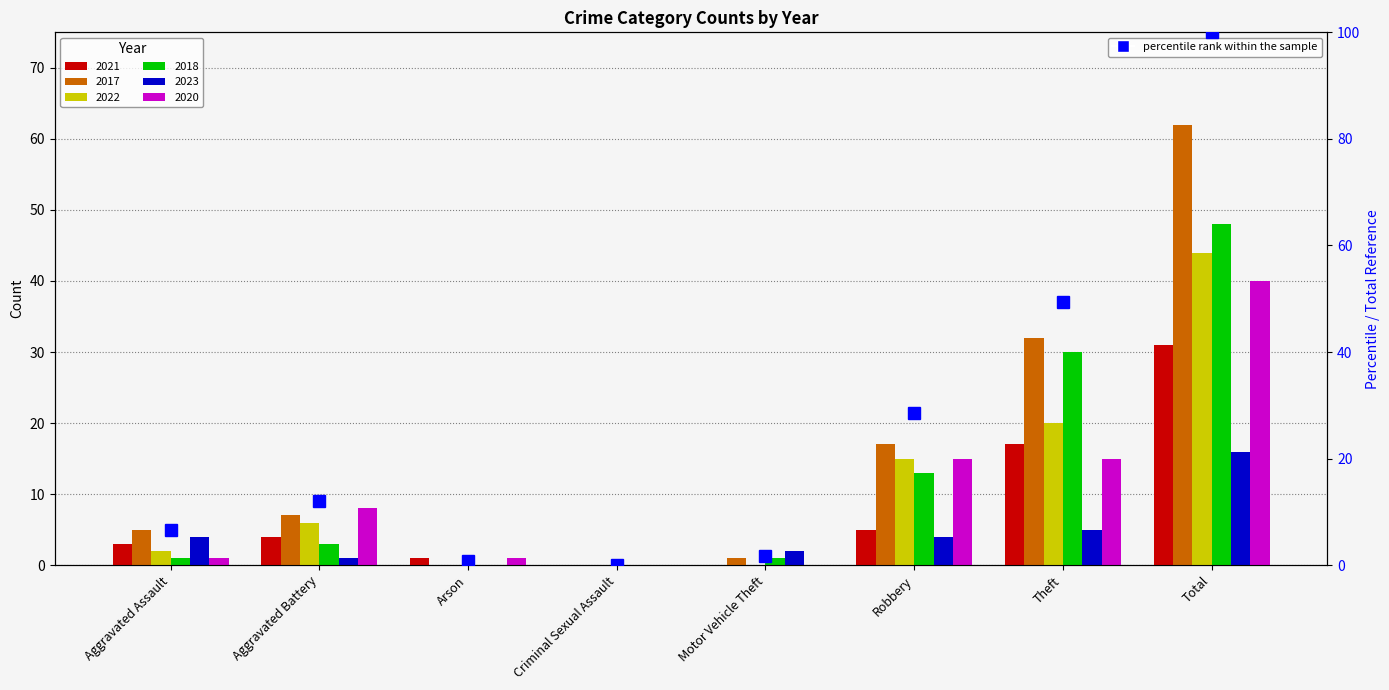

What is the change in value from Aggravated Battery to Theft?

+37.3